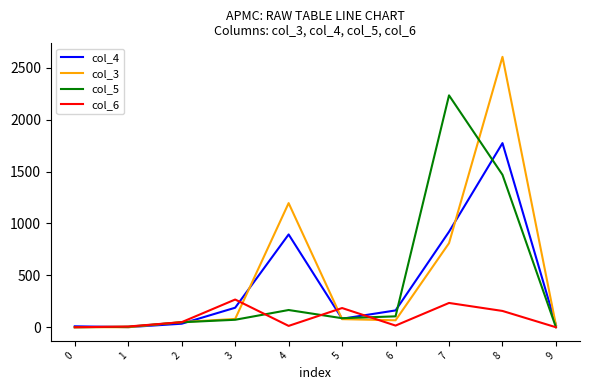

The value of col_6 at 8 is 157. True or false?

True